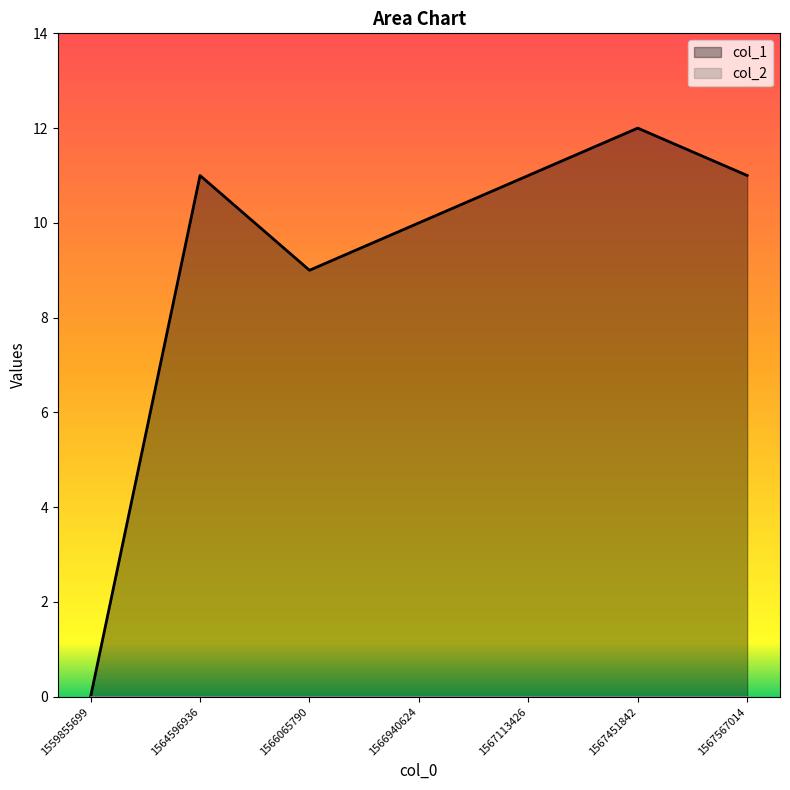

Does the chart display data point markers on the line(s)?

No